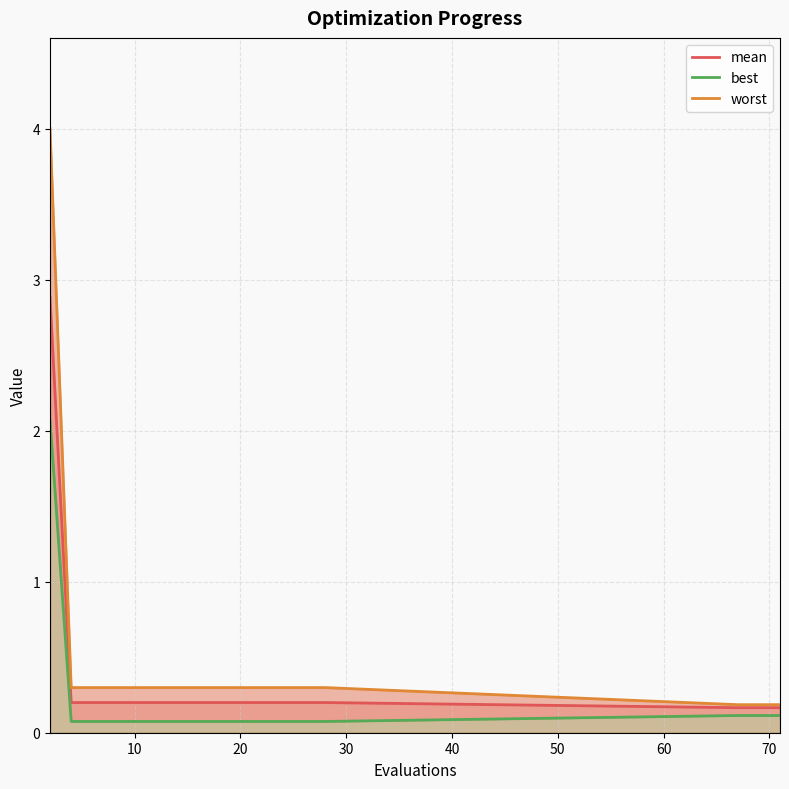

Reading left to right, transcribe all the data shown in this chart.

mean: 2.9	0.2	0.2	0.2	0.2	0.2	0.2	0.2	0.2	0.2	0.2	0.2	0.2	0.2	0.2	0.2	0.2
best: 2.1	0.1	0.1	0.1	0.1	0.1	0.1	0.1	0.1	0.1	0.1	0.1	0.1	0.1	0.1	0.1	0.1
worst: 4.0	0.3	0.3	0.3	0.3	0.3	0.3	0.3	0.3	0.3	0.3	0.3	0.3	0.3	0.2	0.2	0.2